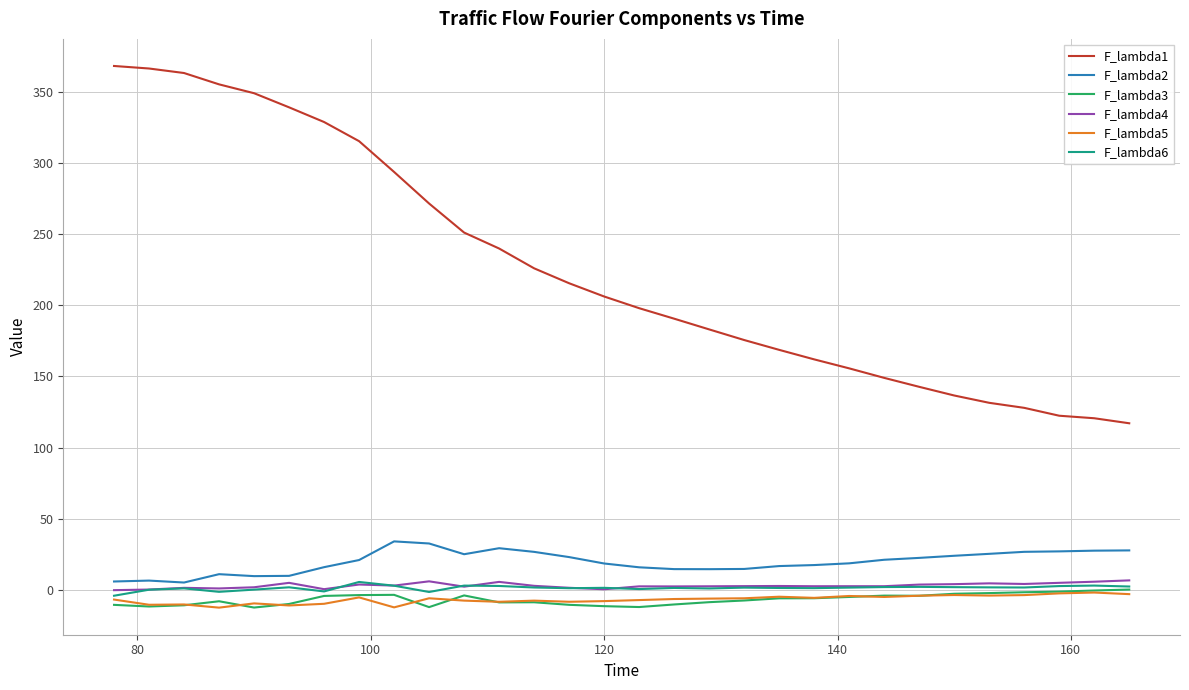

What is the maximum value for F_lambda1?

368.1